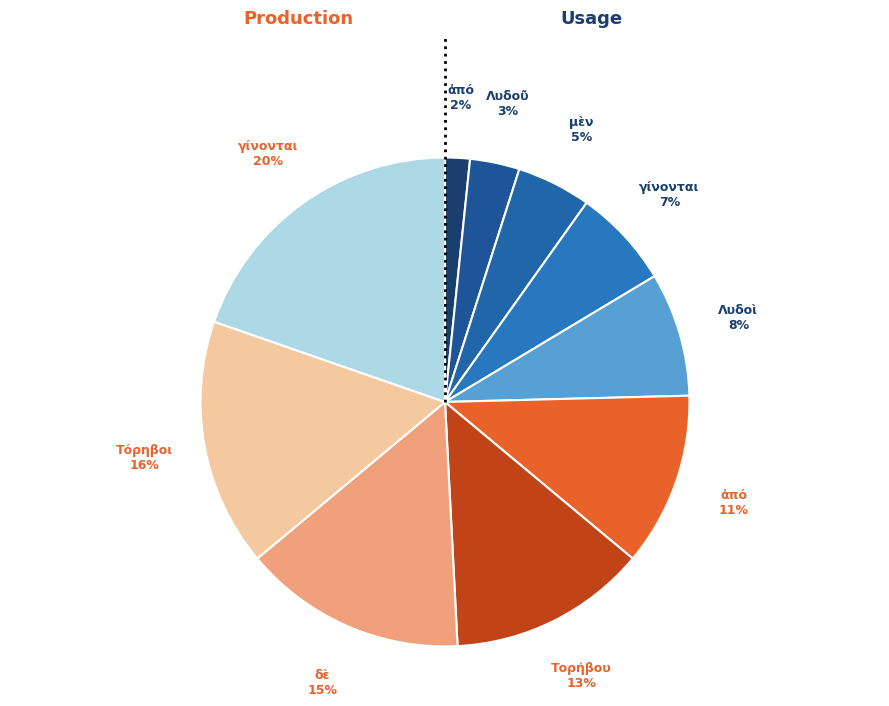

Count the number of slices in the pie.

10